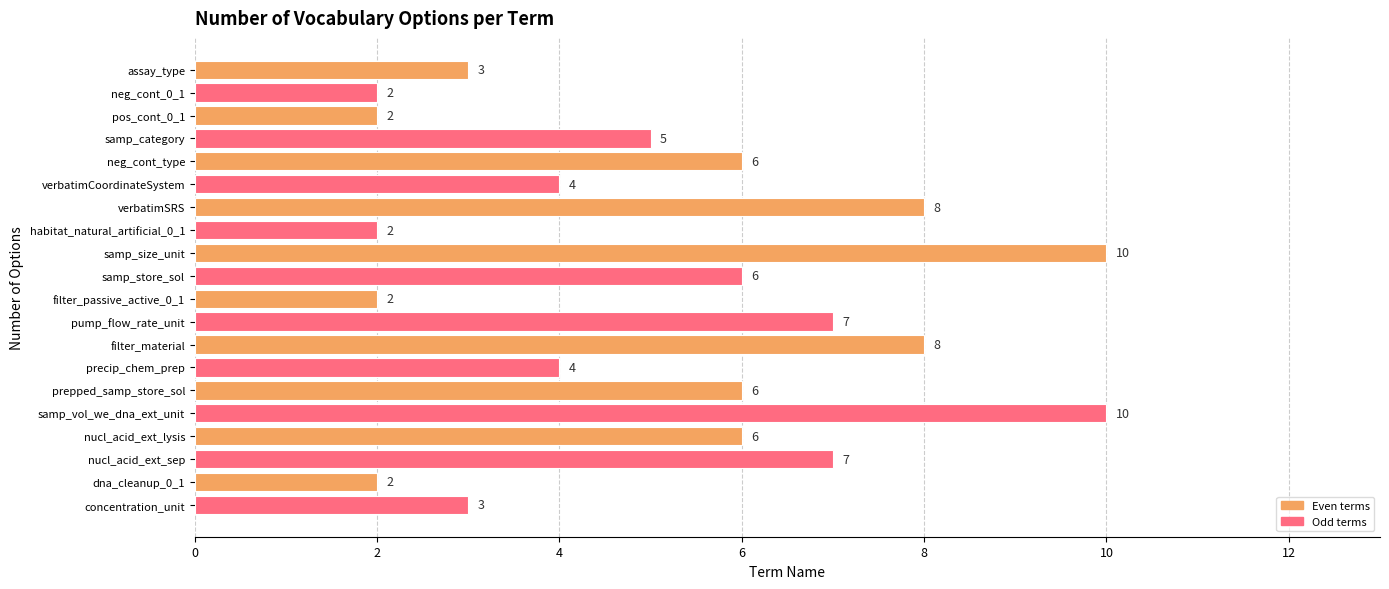

What is the value of the 20th bar from the top?

3